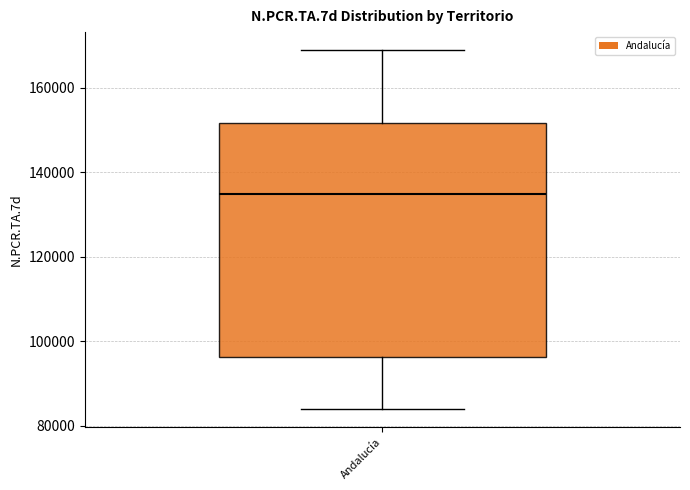

Read this box plot against the y-axis: the position of the median line, the range covered by the box, and the ends of both whiskers. The values are not printed on the chart, so give them approximately, as read against the axis.

median 134000, box 96000 to 152000, whiskers 84000 to 168000